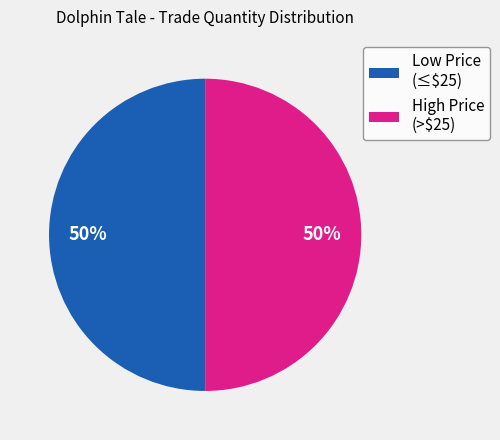

Is it true that High Price (>$25) is 50% of the pie?

True